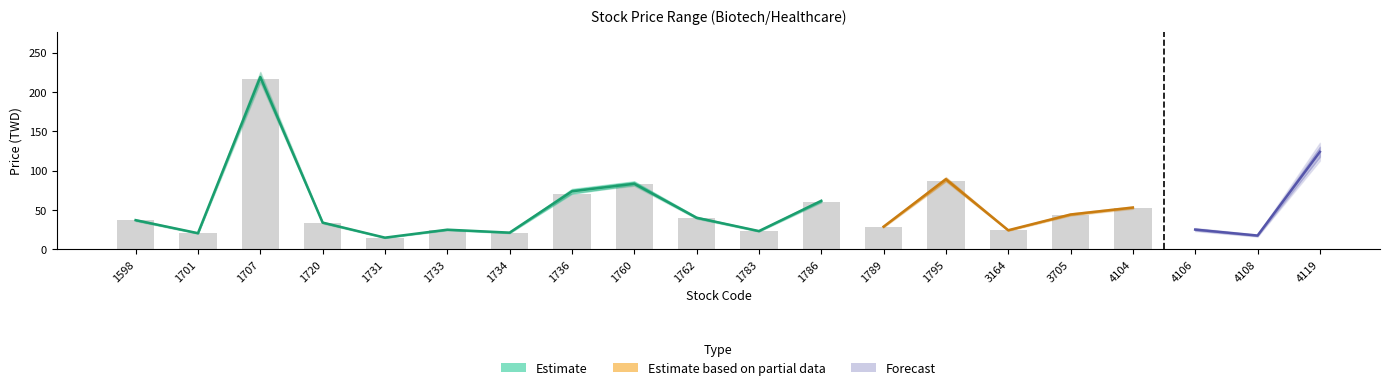

The value of low at 1733 is 31.8. True or false?

False